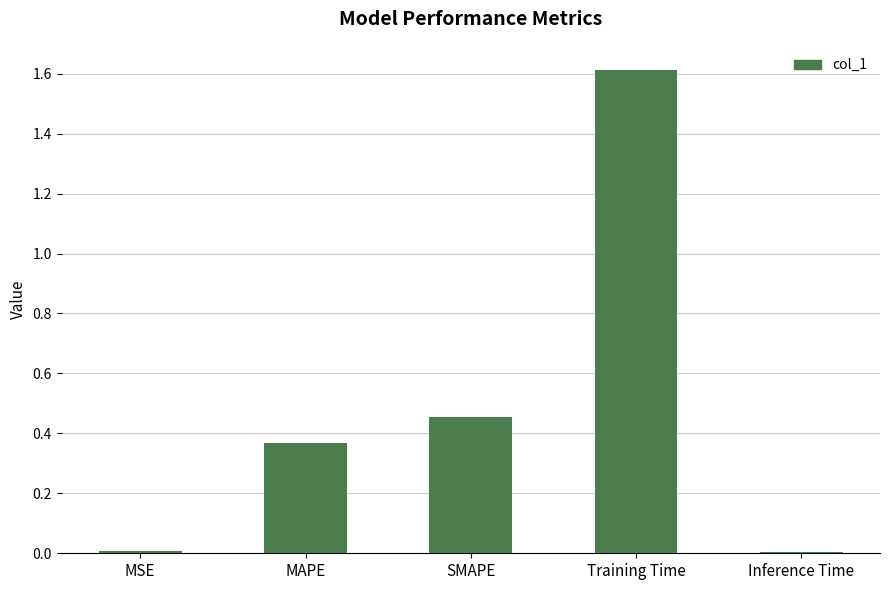

Which label corresponds to the largest value in the chart?

Training Time